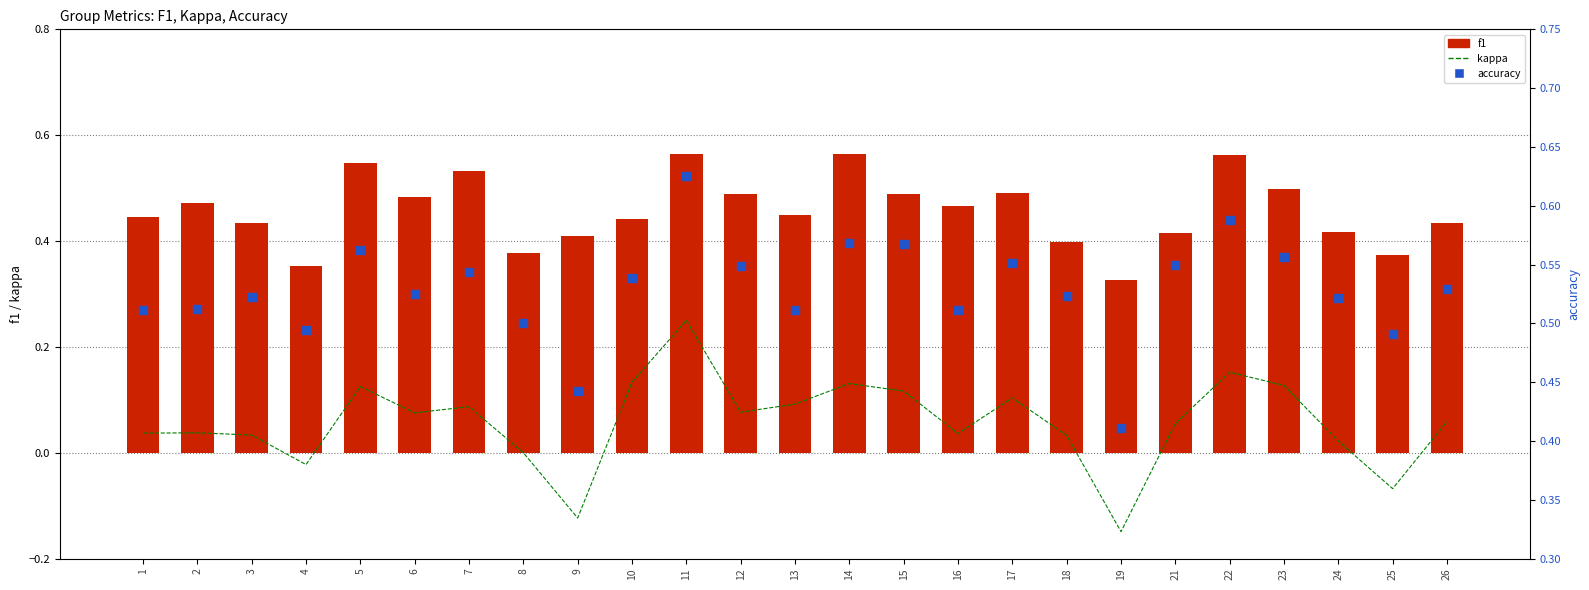

At which category is the sum across all series the highest?

11